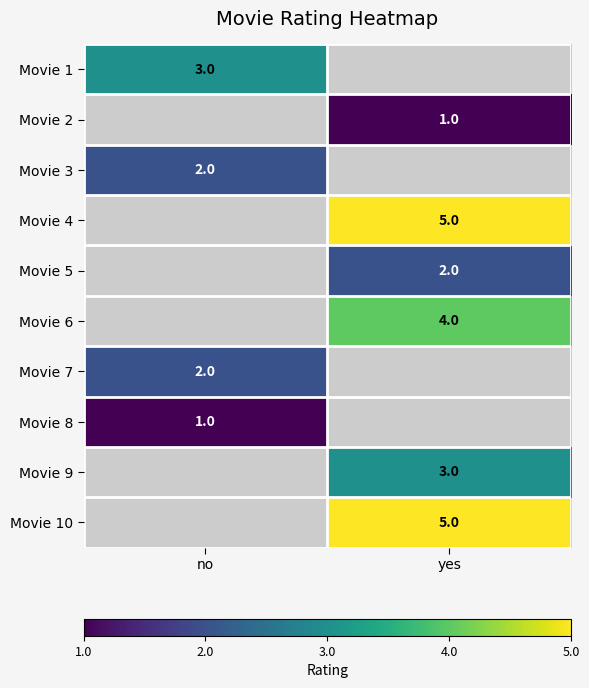

Is it true that Movie 1 equals 5 at no?

False